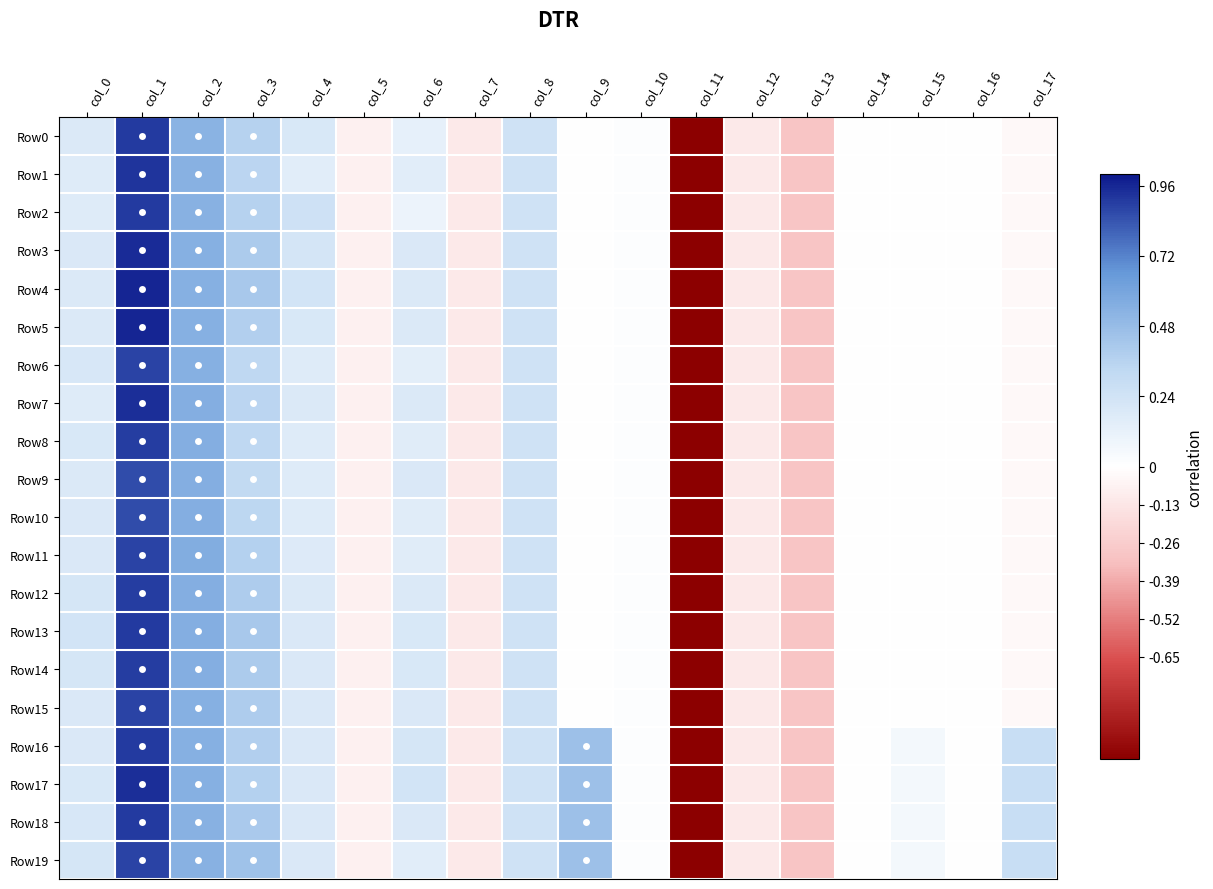

Between col_5 and col_8, which series saw the biggest shift?

Row0